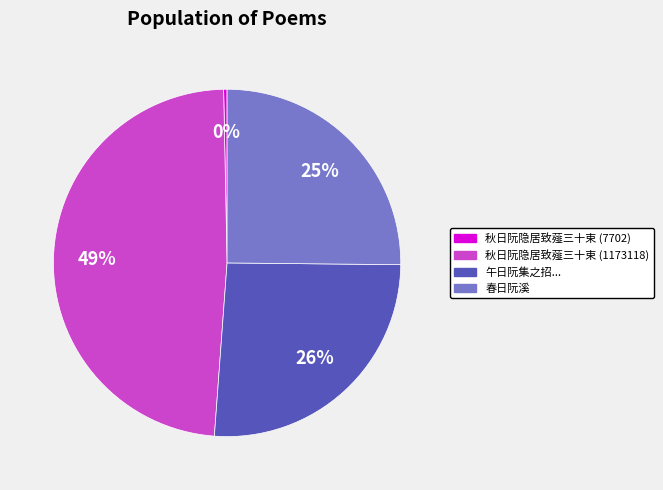

Do 秋日阮隐居致薤三十束 (7702) and 秋日阮隐居致薤三十束 (1173118) together represent more than half of the pie?

No